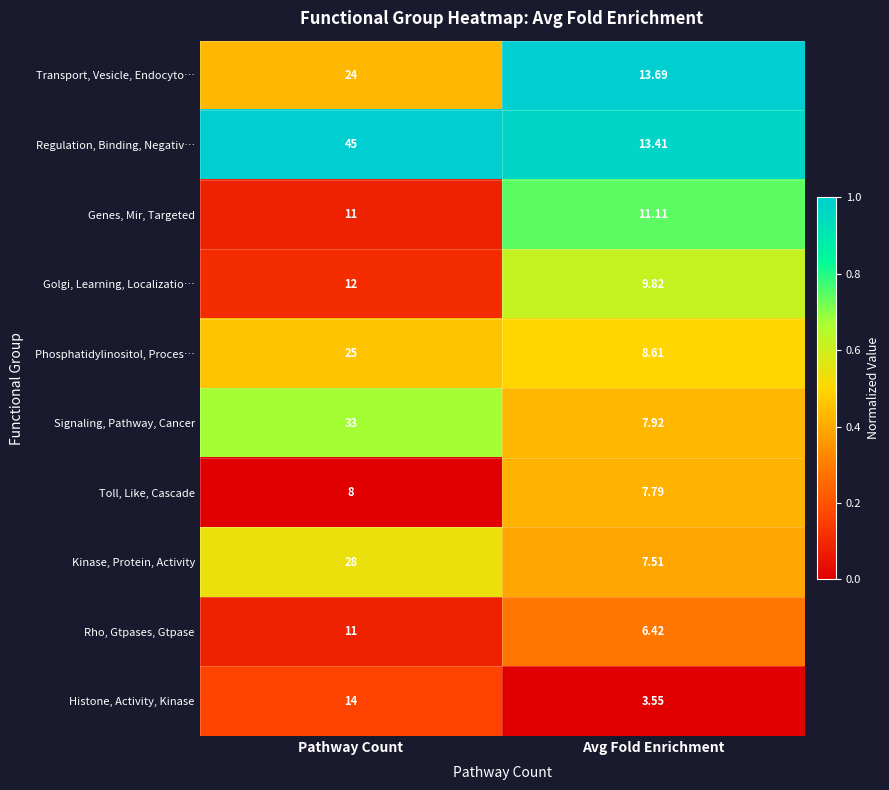

Rank the categories by Toll, Like, Cascade value from lowest to highest.

Avg Fold Enrichment, Pathway Count